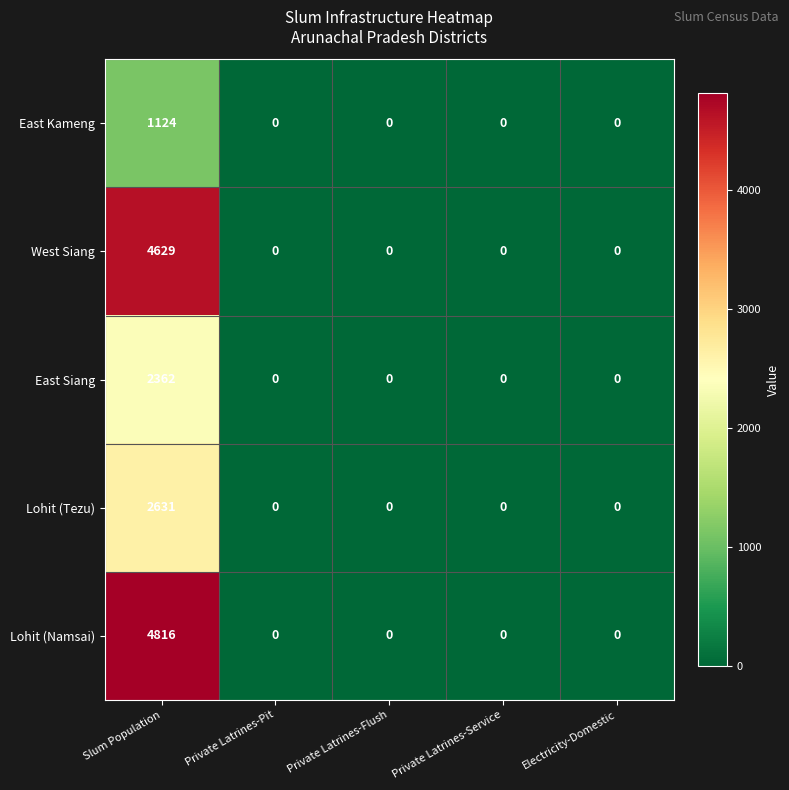

Which series has the largest total across all categories?

Lohit (Namsai)